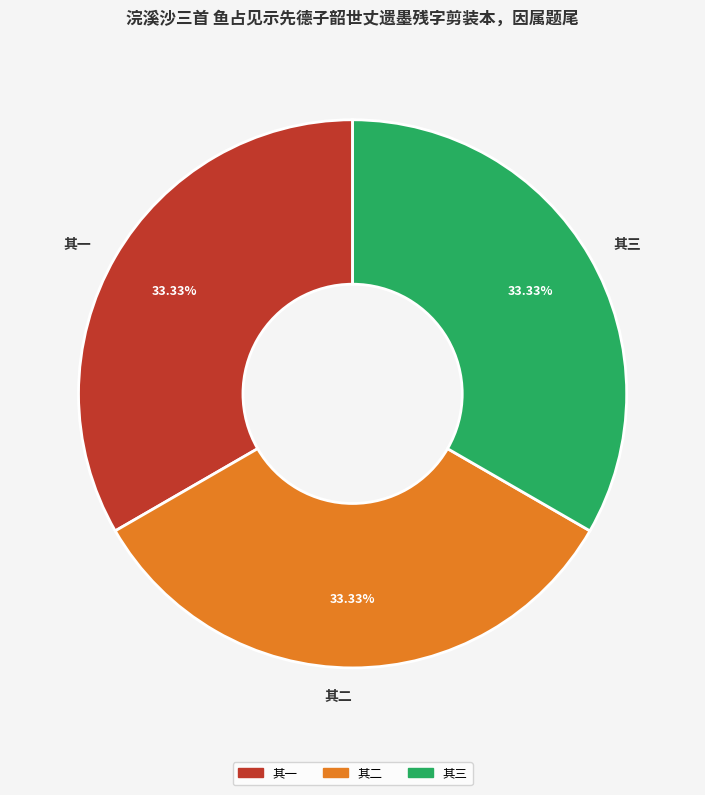

Combined, do 其二 and 其一 account for over 50%?

Yes